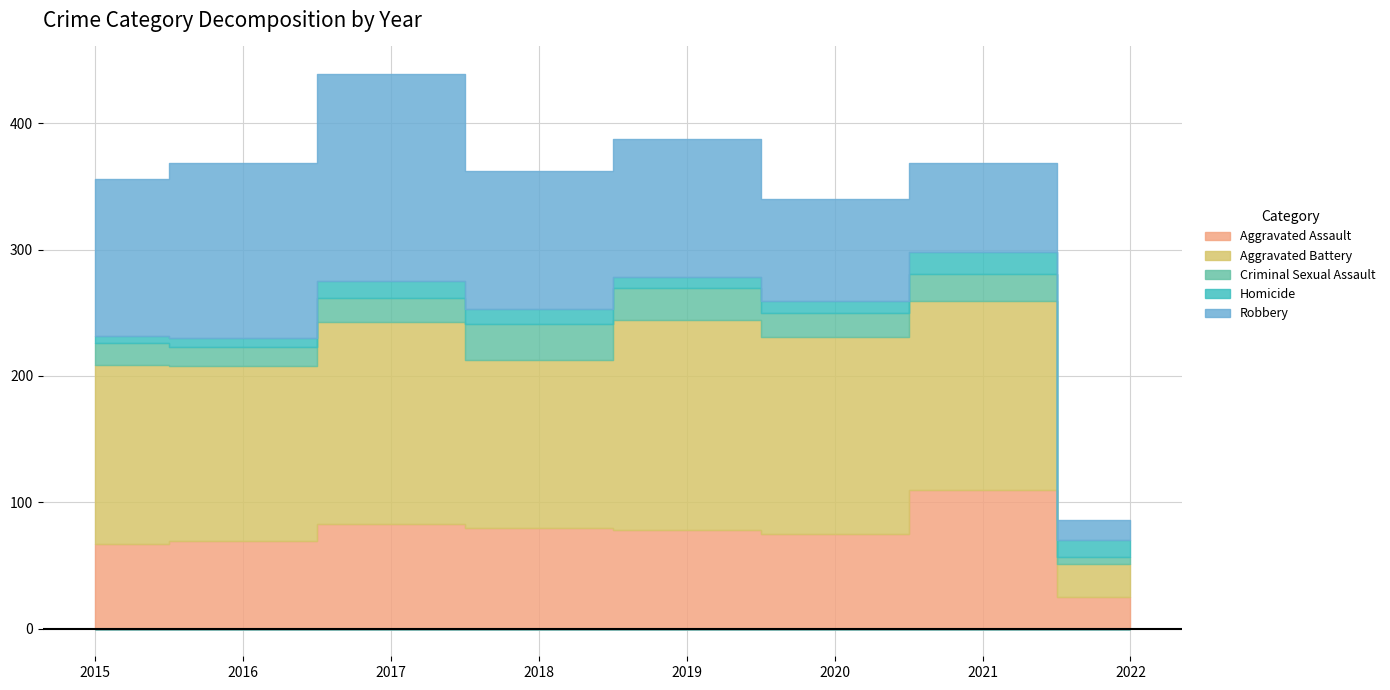

What is the total value across all series at 2019?

388